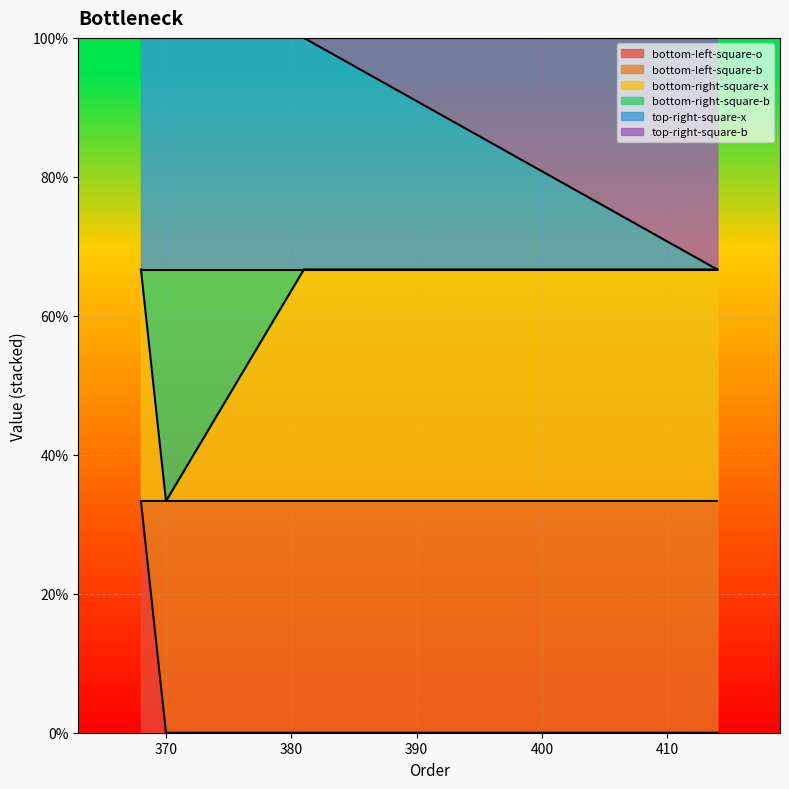

List the series in order of their overall mean, lowest first.

bottom-left-square-o, bottom-right-square-x, top-right-square-x